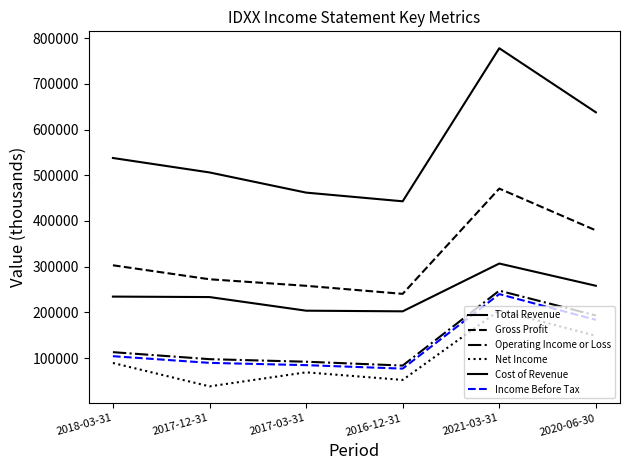

How many series are shown in this chart?

6